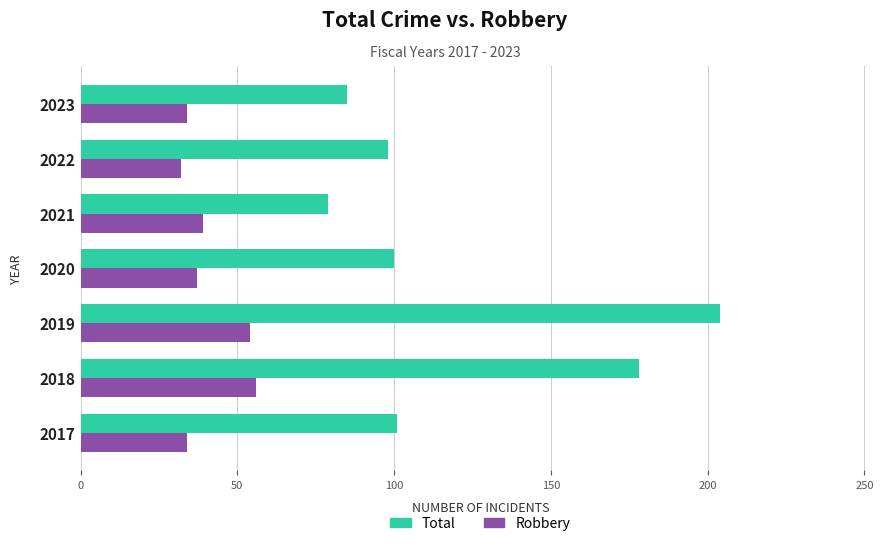

Which series changed the most between 2019 and 2023?

Total